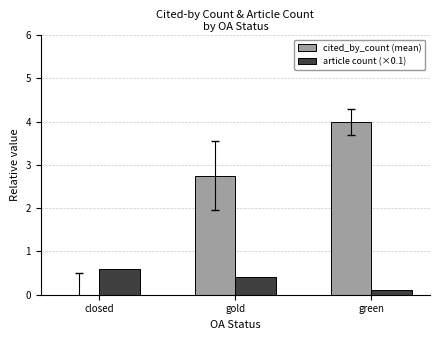

Is it true that cited_by_count (mean) equals 4.0 at green?

True